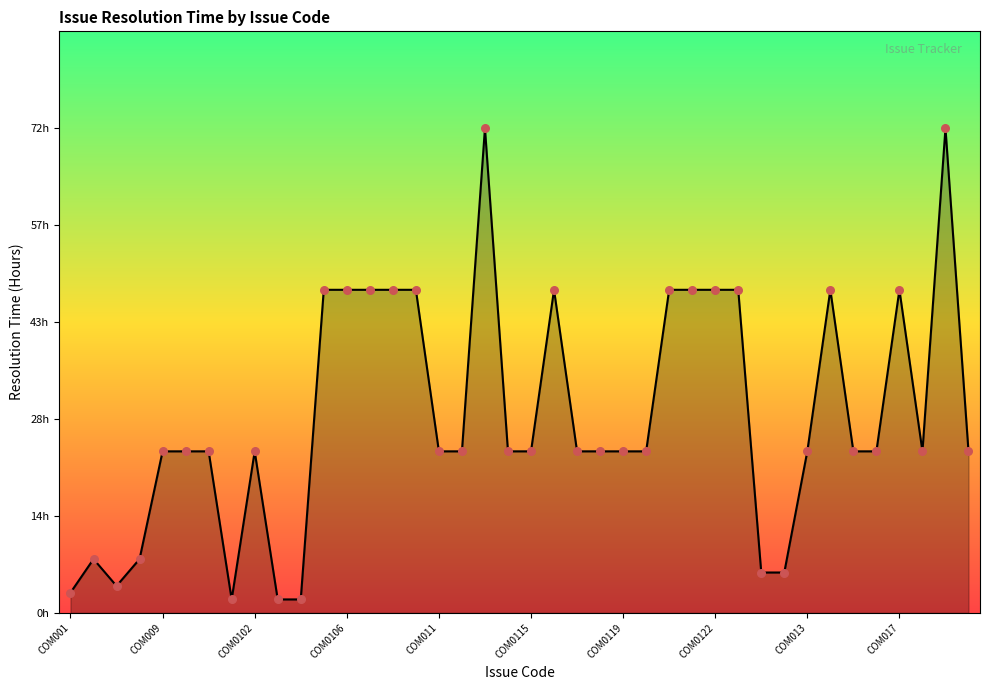

Is this an area chart (filled region under the line)?

Yes